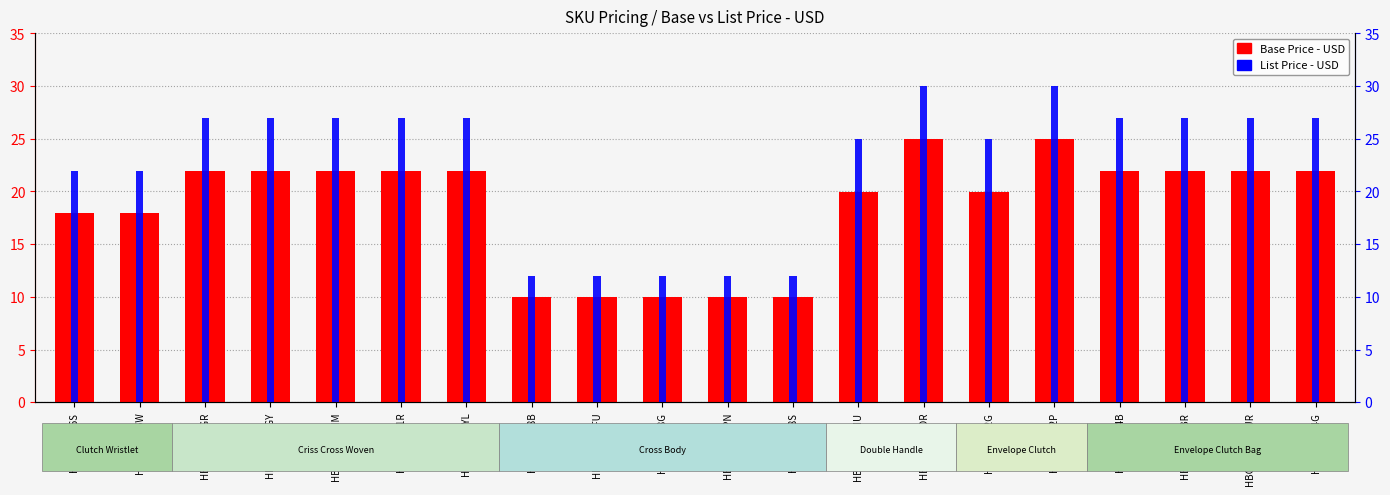

What is the sum of all Base Price - USD values?

373.8